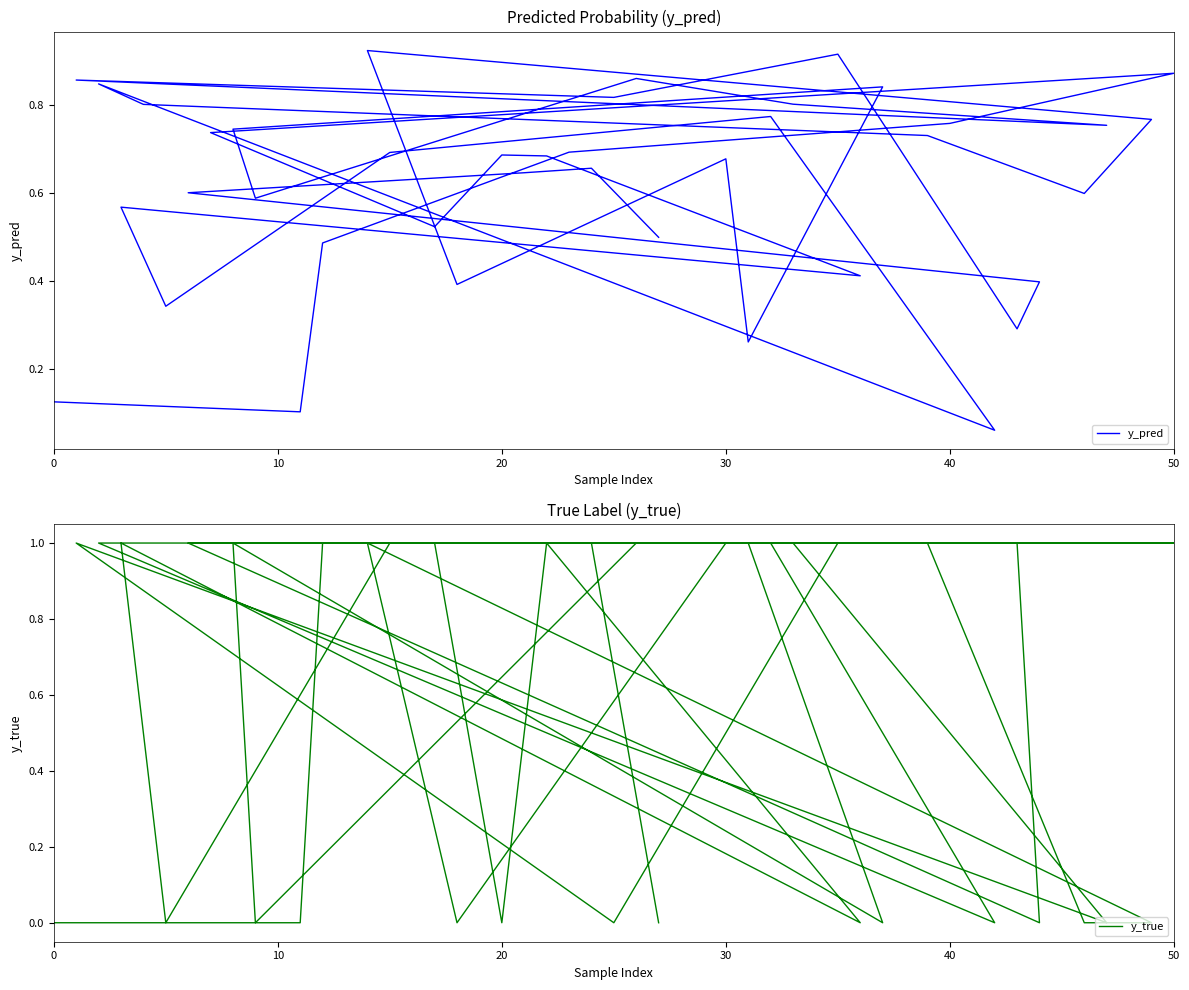

The y_true series shows 0.6 at 35. True or false?

False